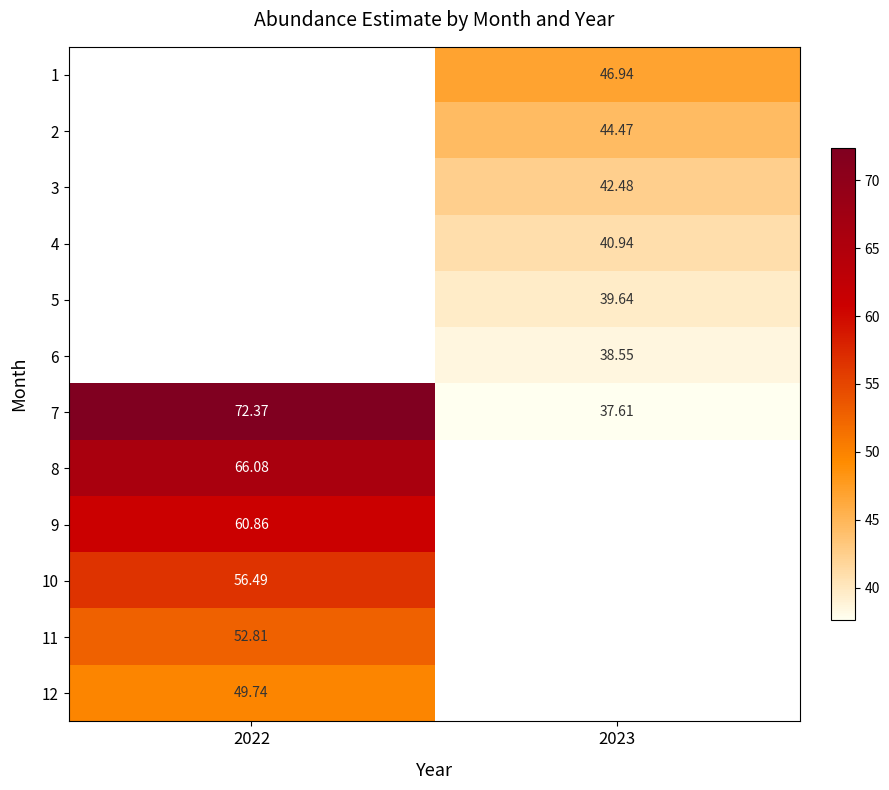

How many positive values does the 2 series have?

1